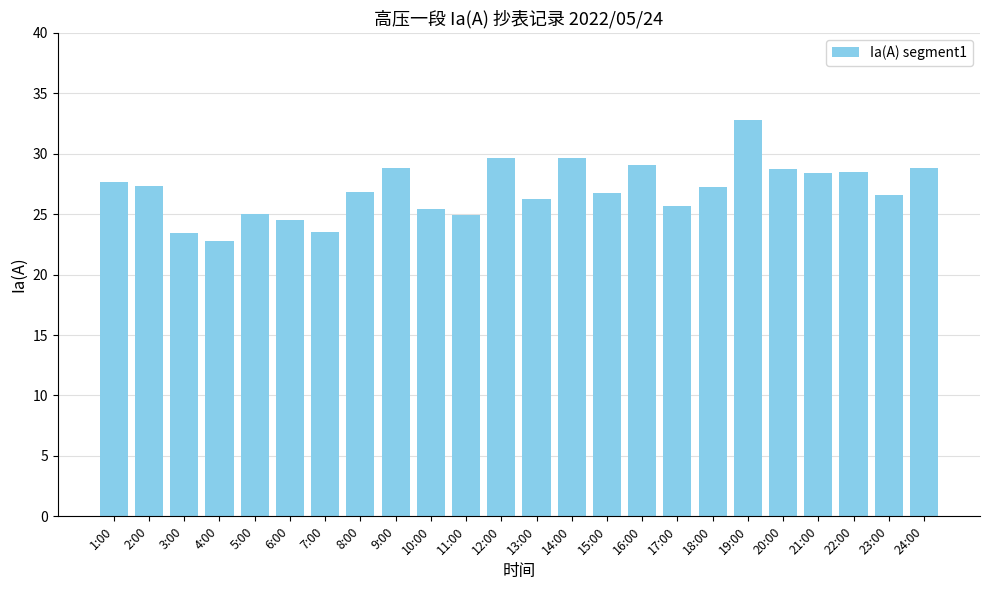

The chart shows a value of 26.6 at 23:00. True or false?

True